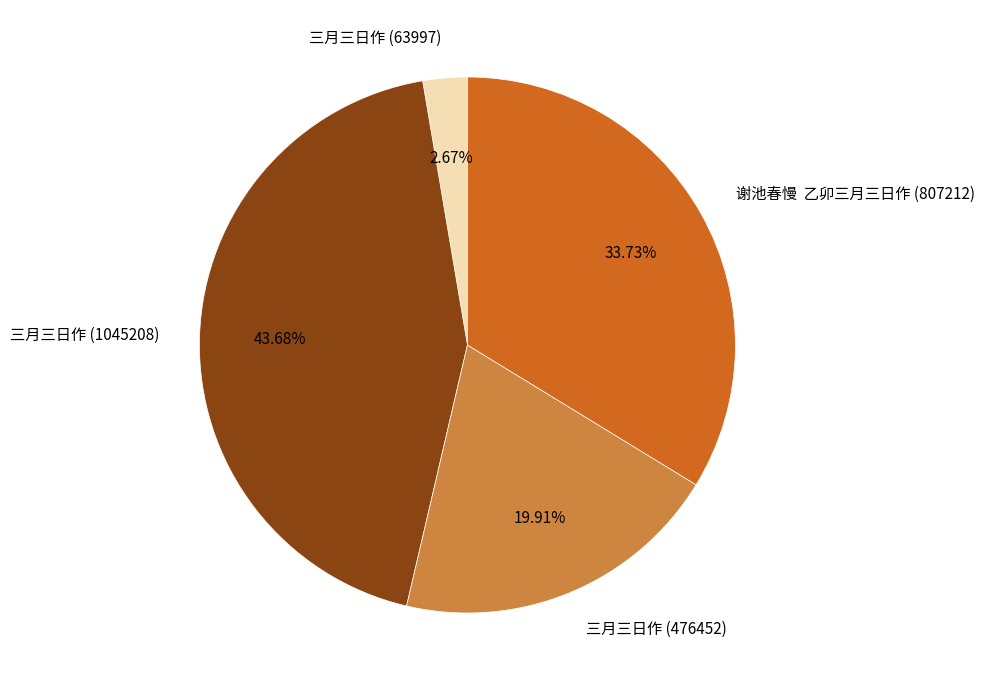

Does 三月三日作 (1045208) represent more than half of the total?

No